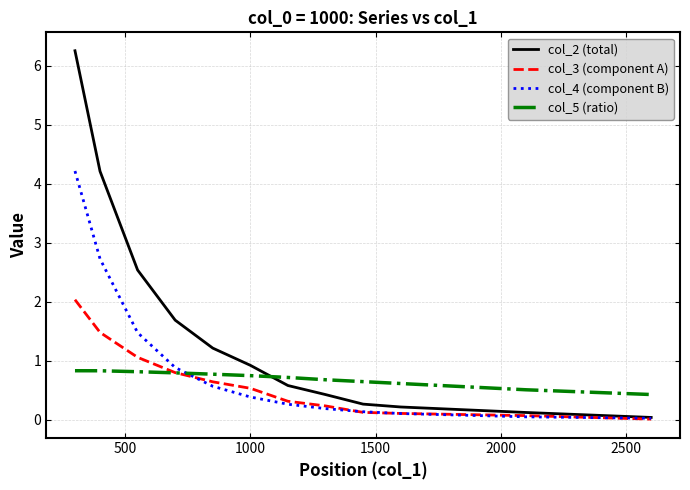

Which series has the largest total across all categories?

col_2 (total)